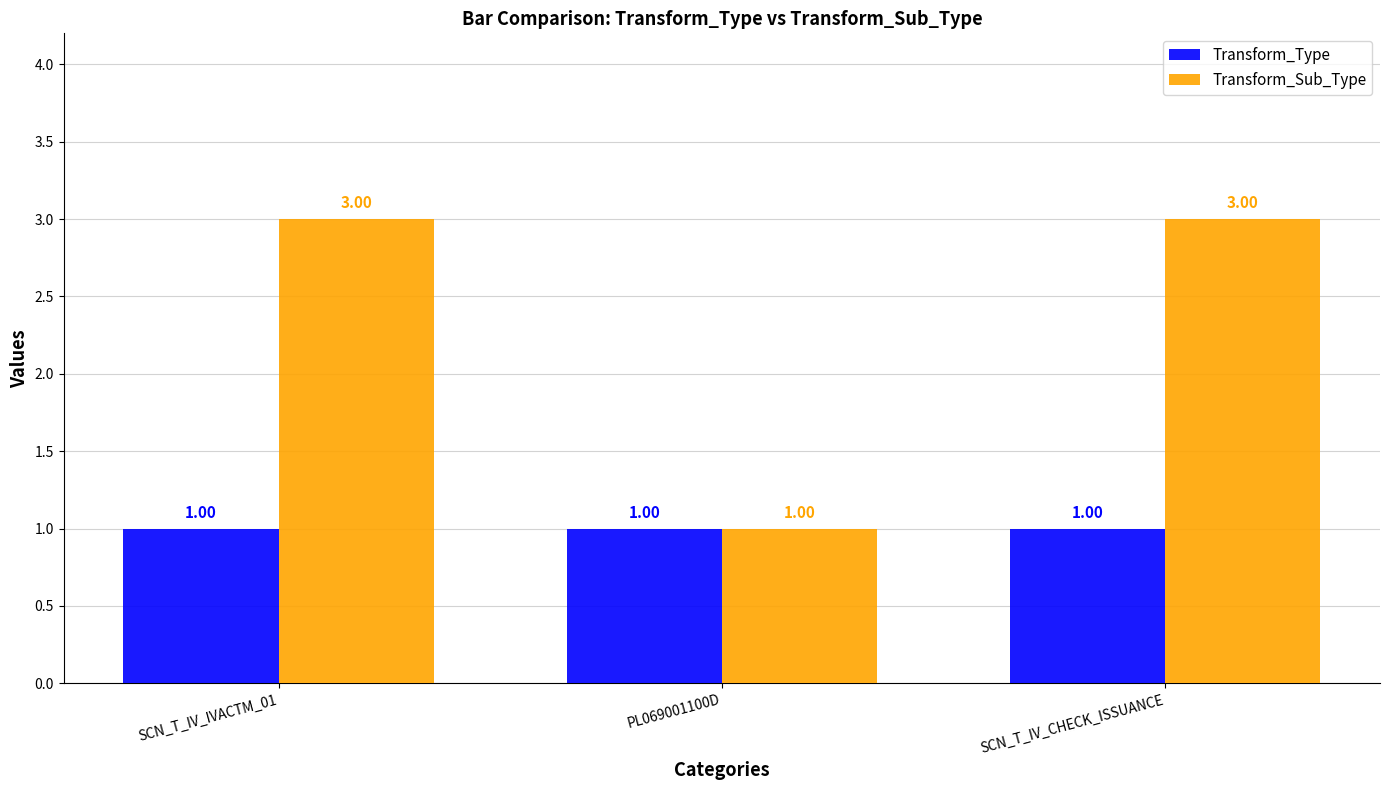

What is the difference between the maximum and minimum values in the Transform_Sub_Type series?

2